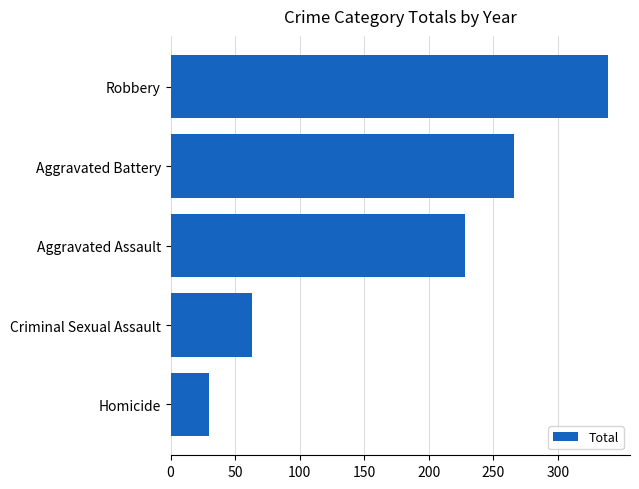

Reading top to bottom, transcribe all the data shown in this chart.

339	266	228	63	30